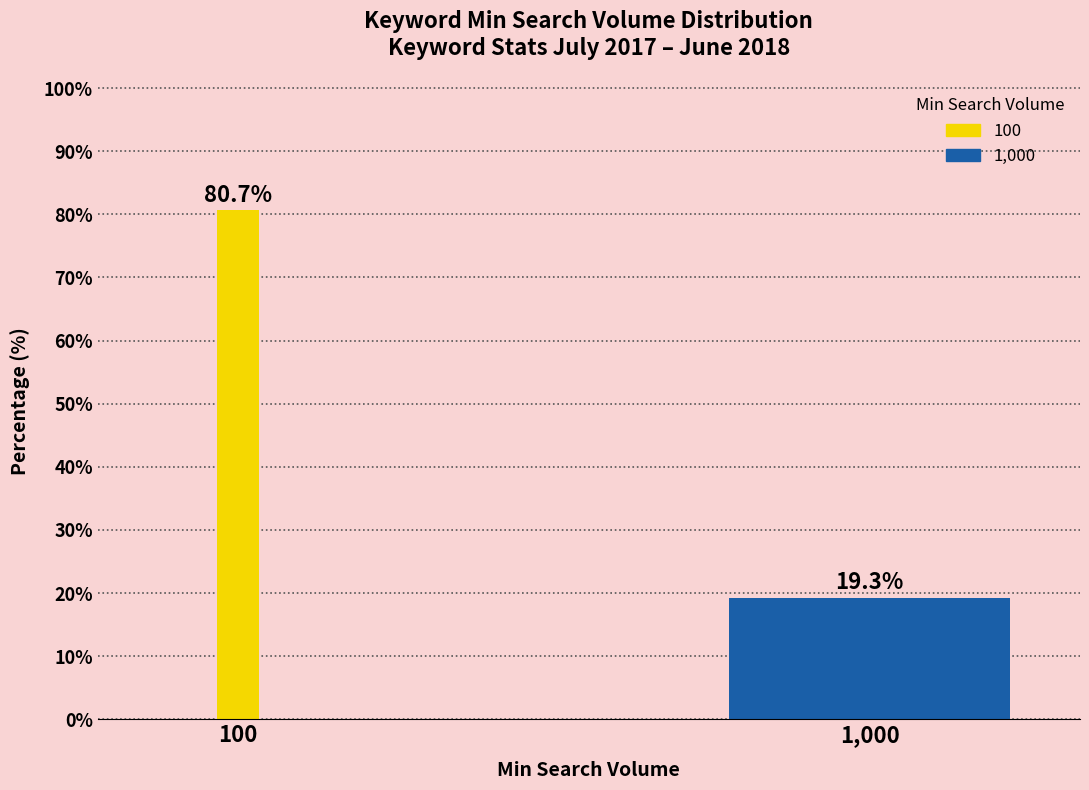

Reading right to left, what are all the values shown in this chart?

1,000=19.3	100=80.7